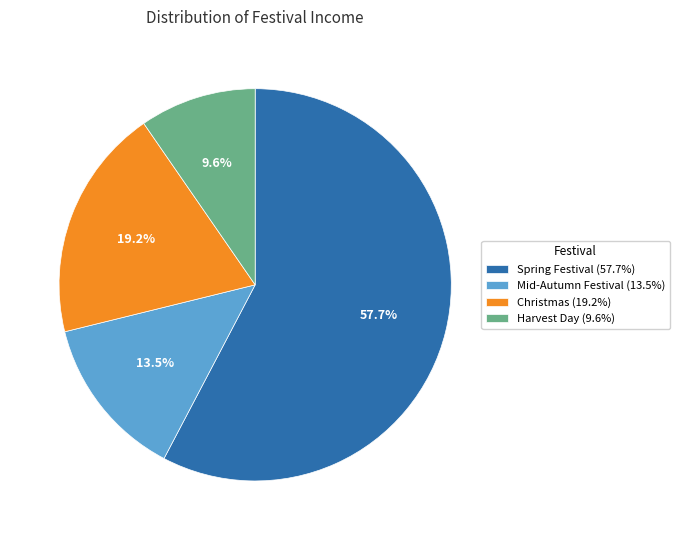

Is there any slice that represents more than half of the pie?

Yes